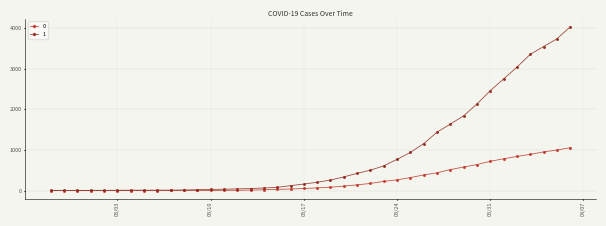

List the series in order of their peak value, highest first.

1, 0